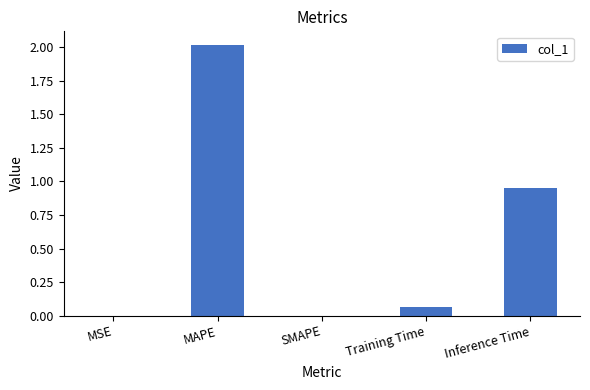

What is the sum of all values?

3.0